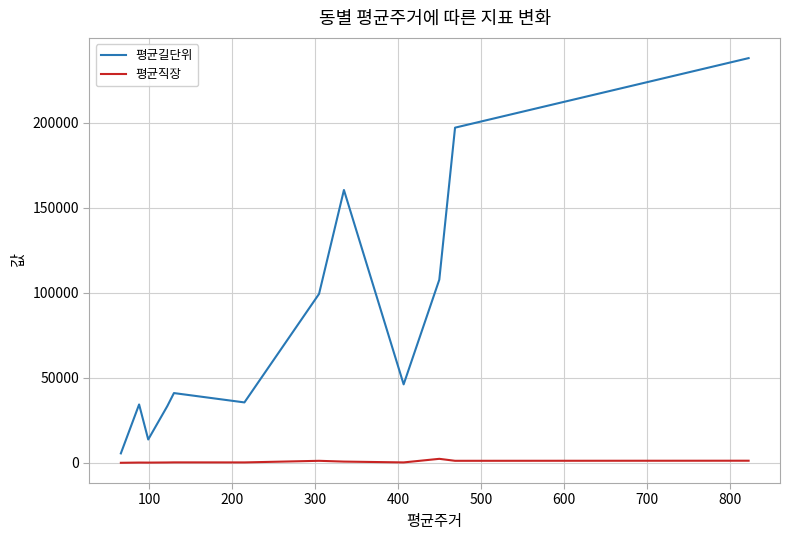

What is the maximum value for 평균길단위?

238034.3